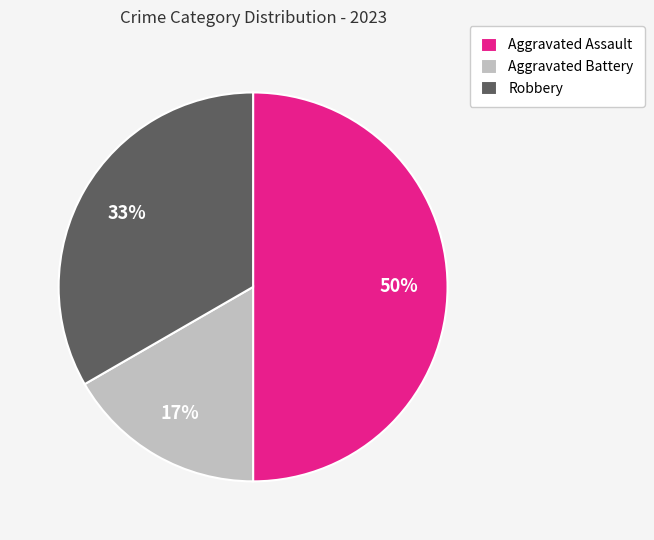

The Aggravated Battery slice represents 17% of the pie. True or false?

True